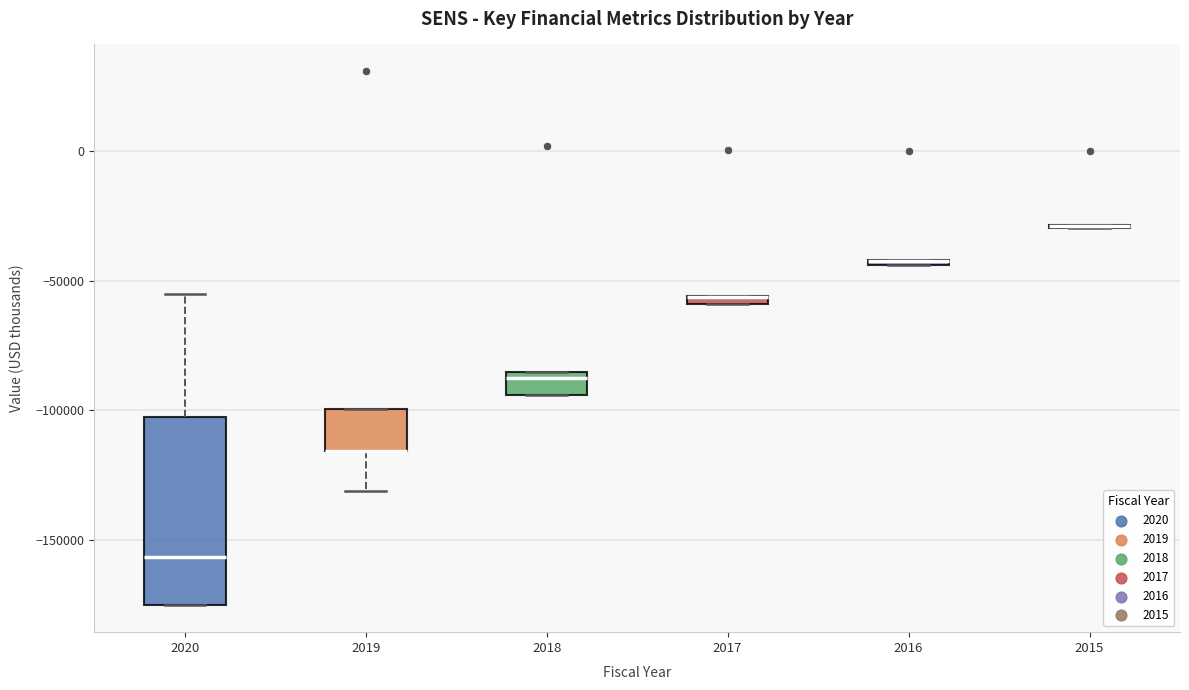

Where does the upper whisker of the box at x = 2020 end on the y-axis? The values are not printed on the chart, so give them approximately, as read against the axis.

-55000